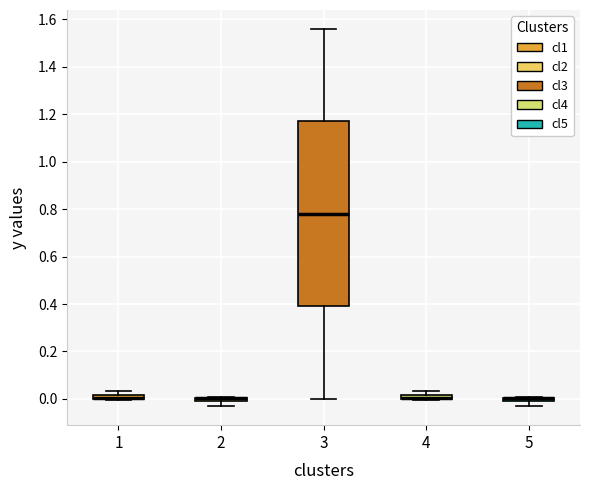

Where is the upper edge of the box at x = 1 on the y-axis? The values are not printed on the chart, so give them approximately, as read against the axis.

0.02